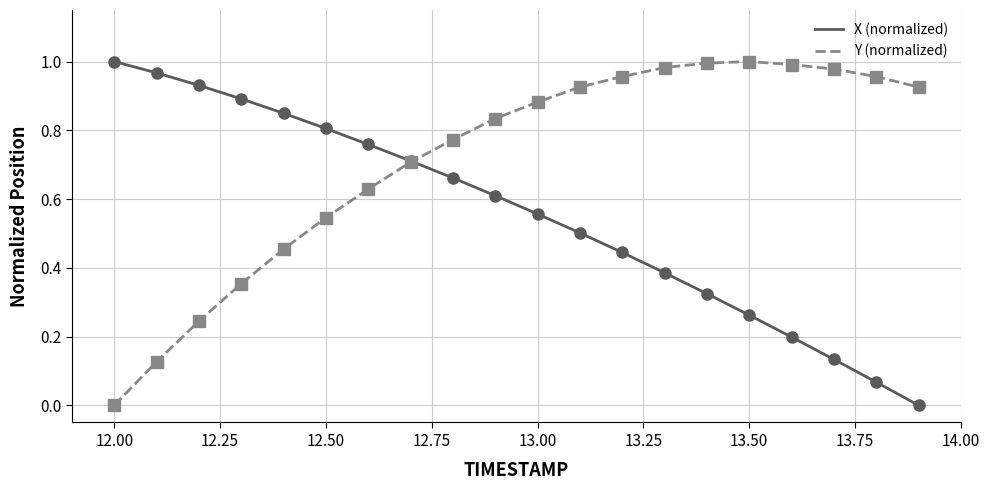

Does the chart have visible grid lines?

Yes